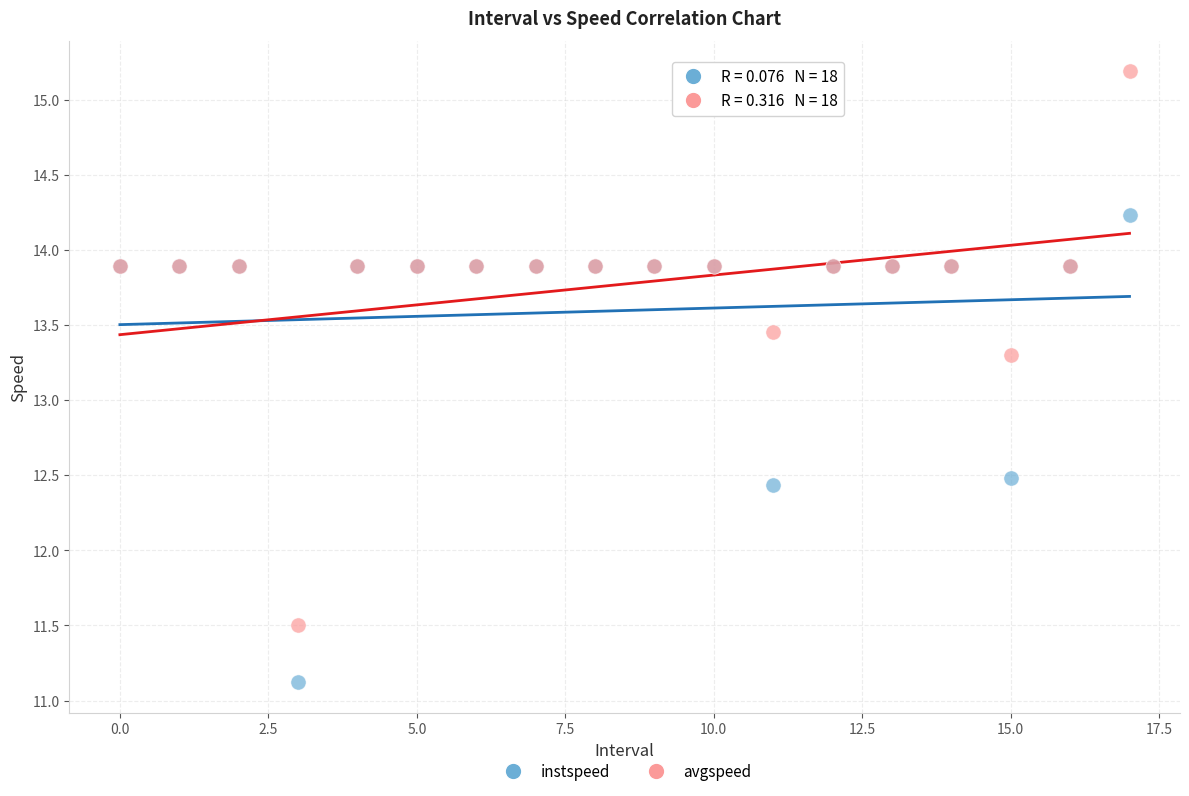

Which series reaches the maximum Y coordinate?

avgspeed